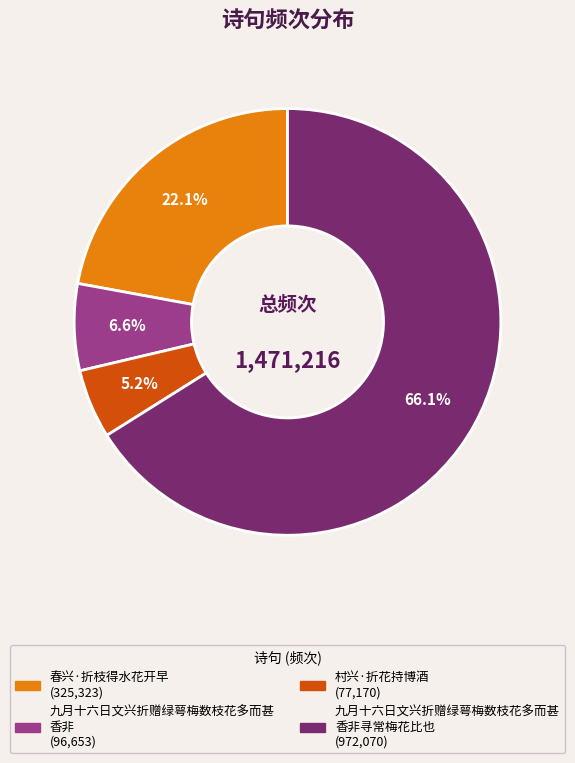

Is there a majority slice in this chart?

Yes